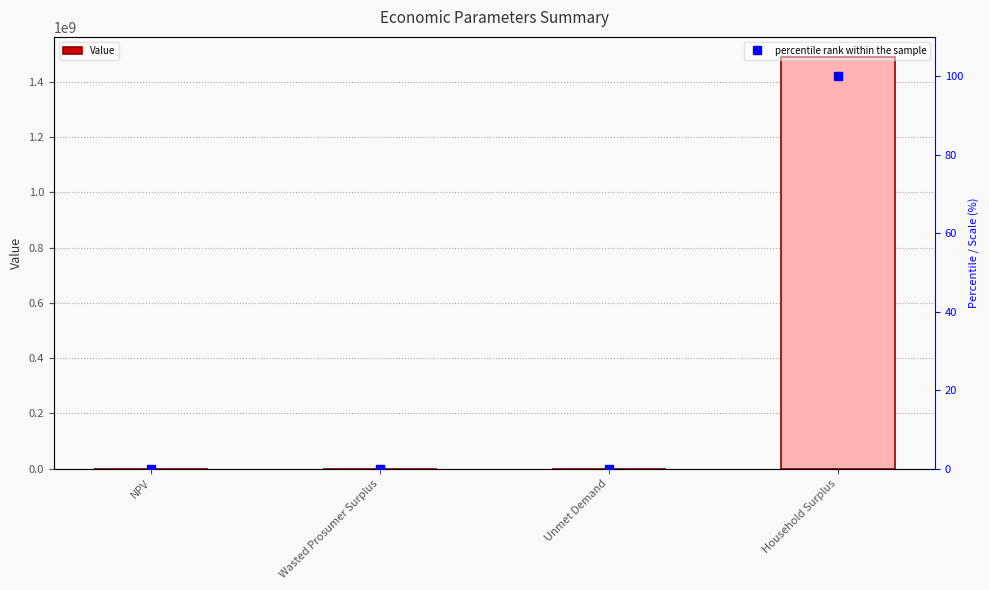

The value of percentile rank within the sample at Unmet Demand is 0.0. True or false?

True